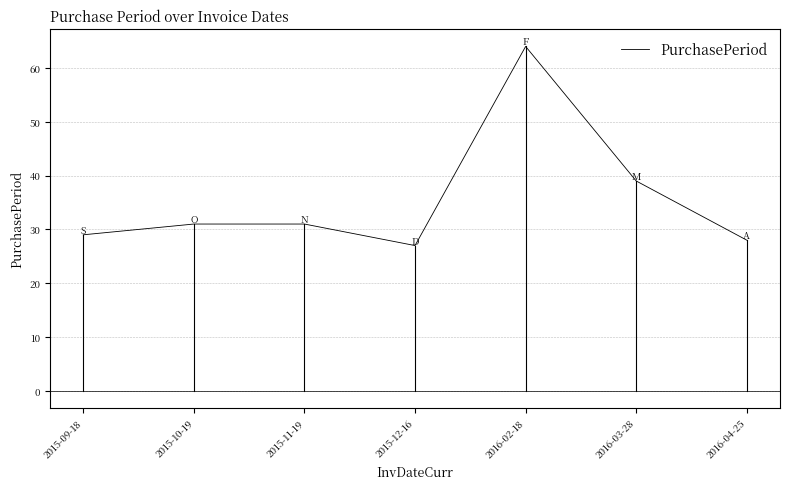

The chart shows a value of 43 at 2015-10-19. True or false?

False